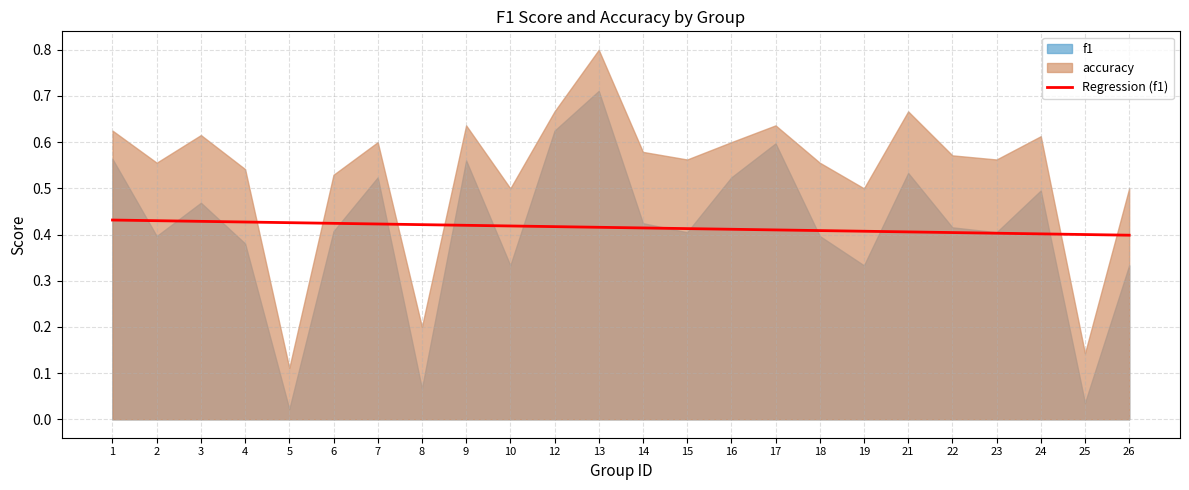

The value at 24 is 0.6. True or false?

False